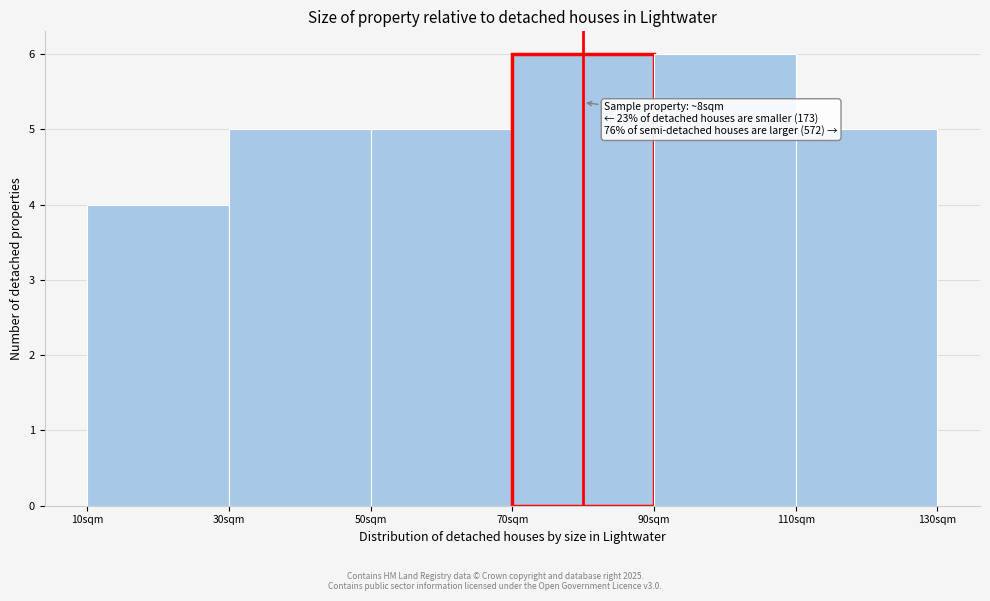

Reading left to right, what are all the values shown in this chart?

10sqm=4	30sqm=5	50sqm=5	70sqm=6	90sqm=6	110sqm=5